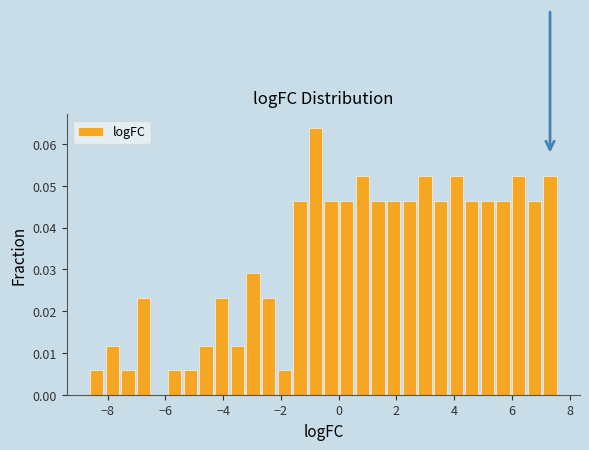

Around what value on the x-axis is the tallest bar? Give the approximate position of its centre, as read against the axis.

-0.8